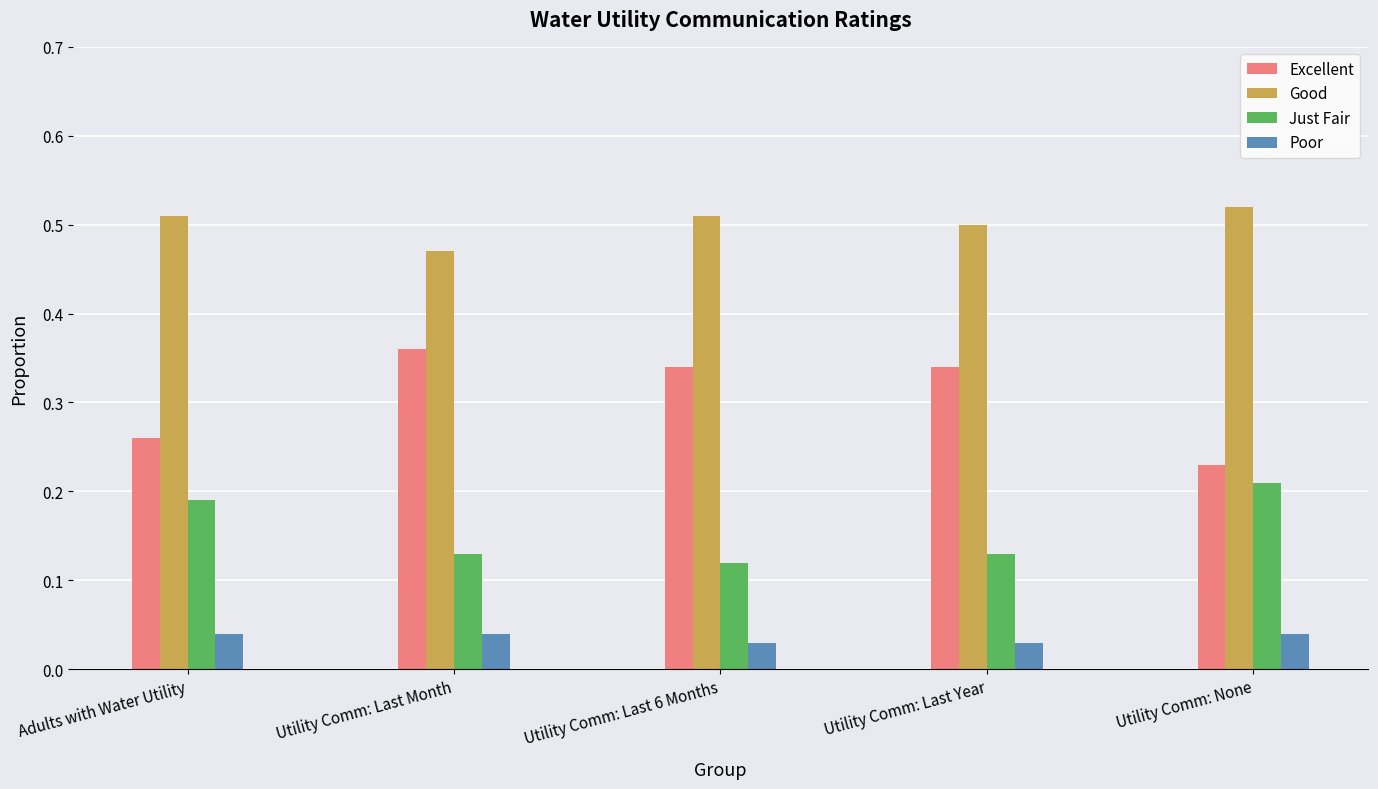

What is the total value across all series at Adults with Water Utility?

1.0